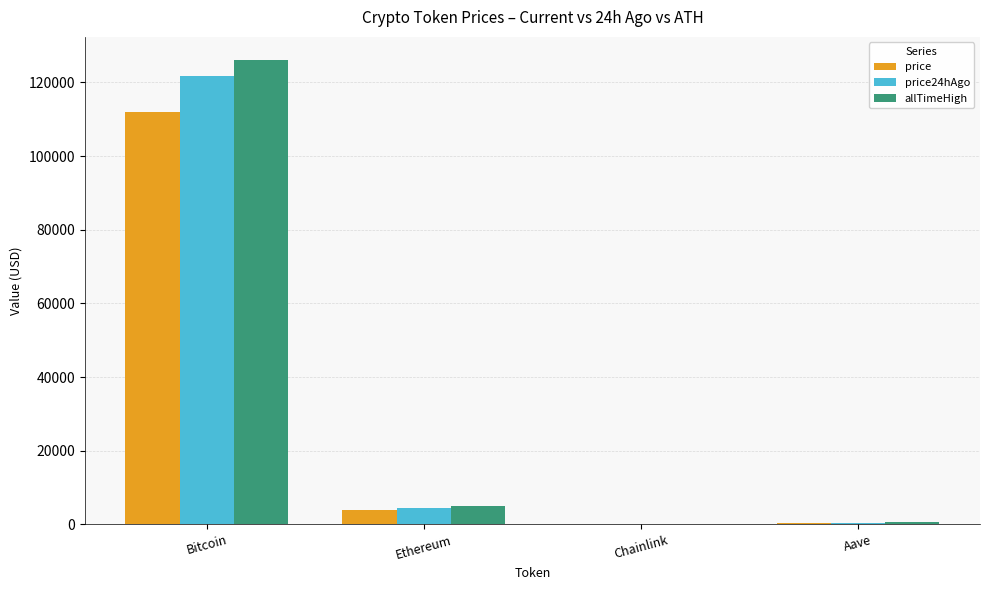

At which category is the sum across all series the highest?

Bitcoin